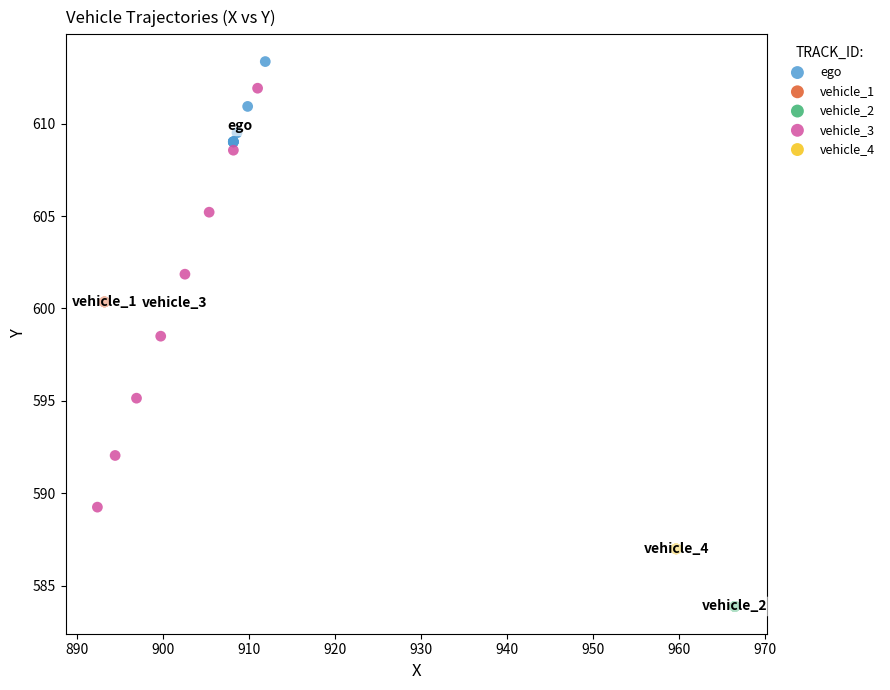

Which series reaches the minimum Y coordinate?

vehicle_2